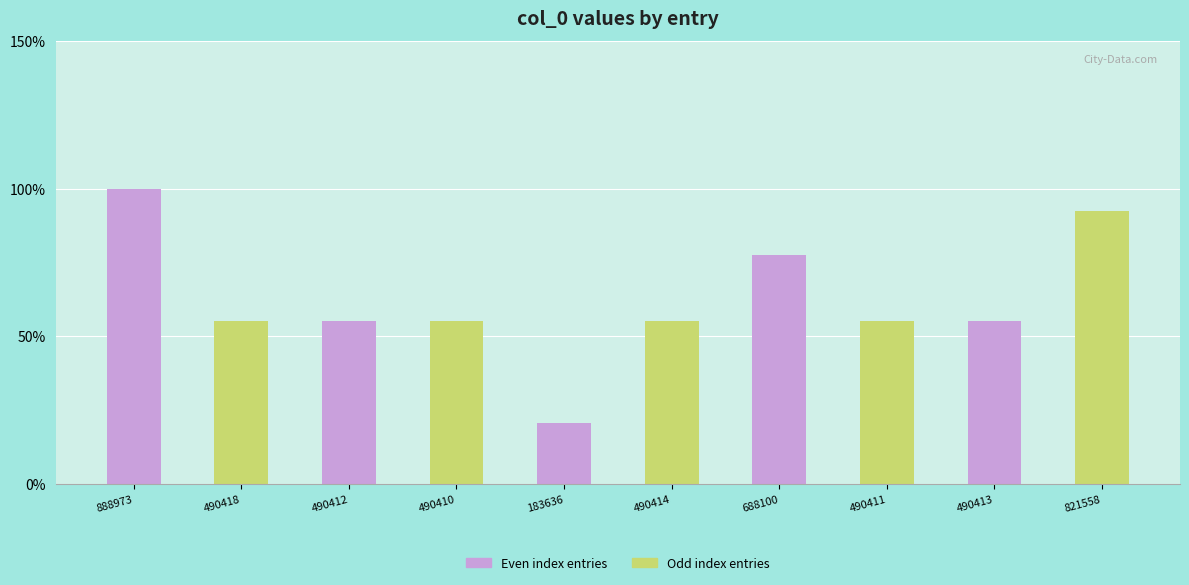

What is the label of the 9th bar from the right?

490418